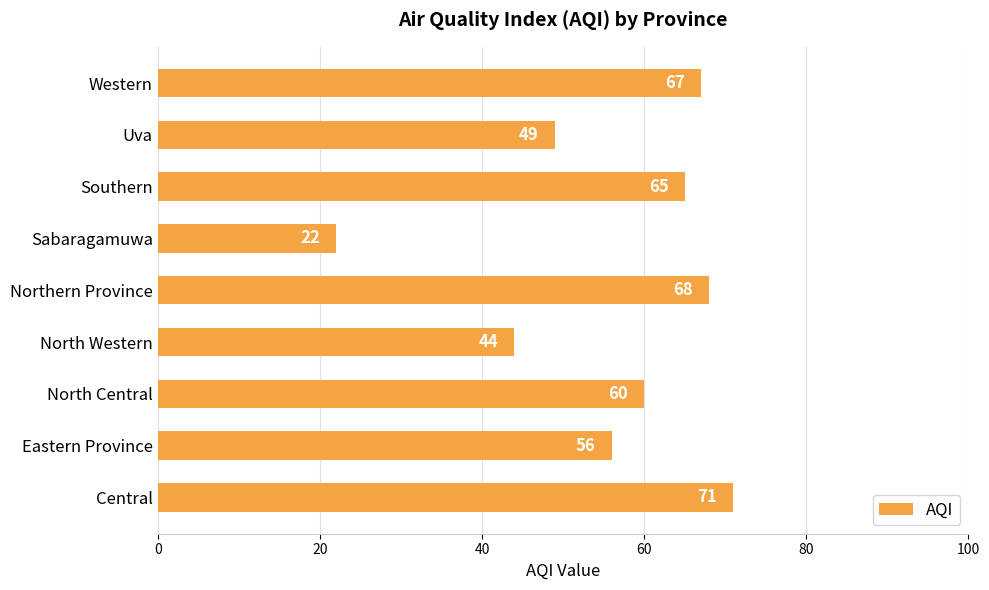

Count the number of data series in this chart.

1